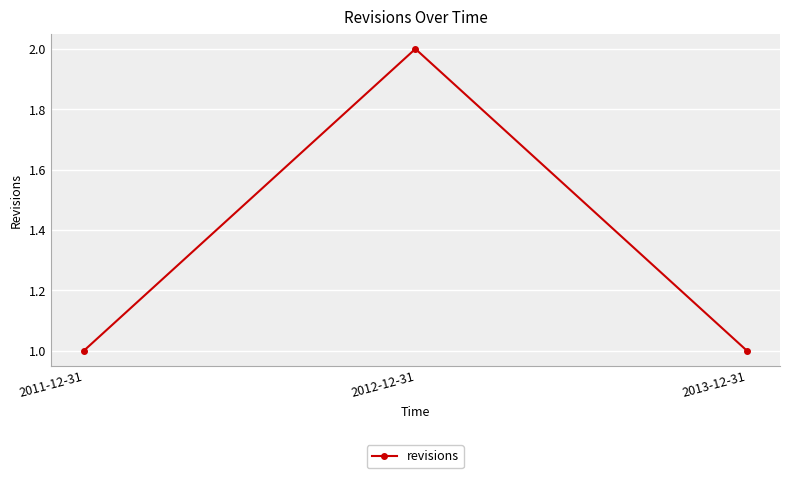

The value at 2011-12-31 is 1. True or false?

True